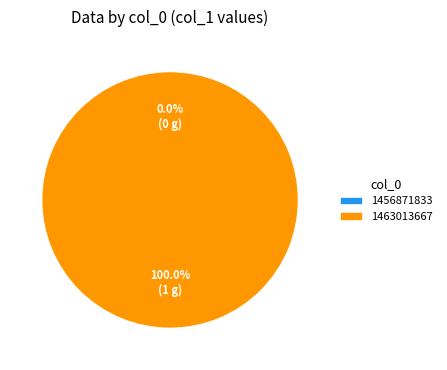

Is there a majority slice in this chart?

Yes